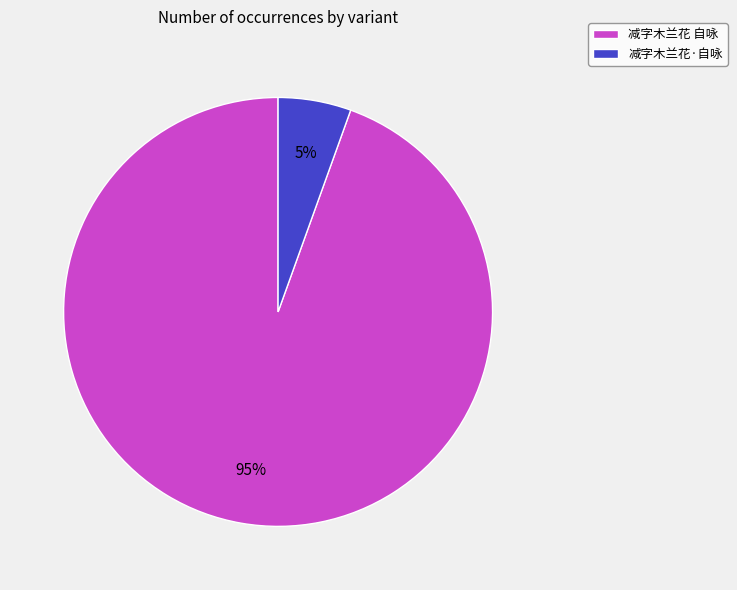

True or false: 减字木兰花 自咏 accounts for 95% of the total.

True